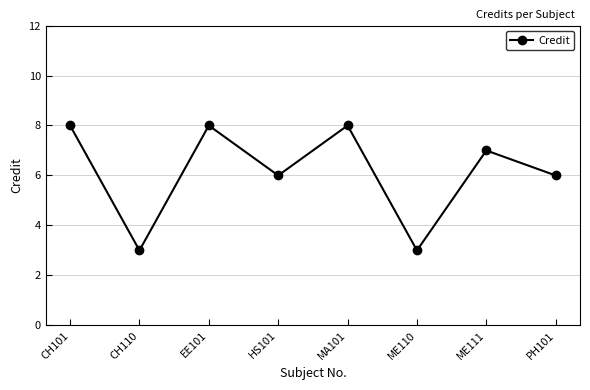

How many values are between 6 and 8?

6